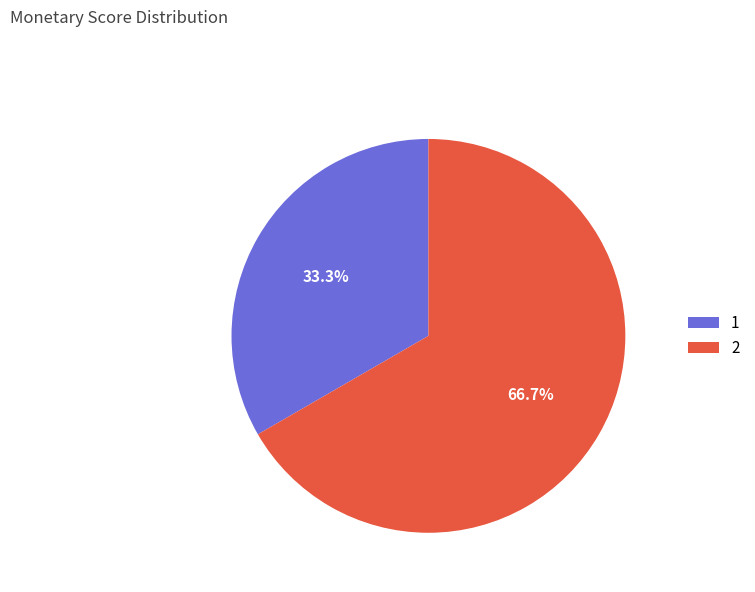

What is the ratio of the value at 2 to the value at 1?

2.0